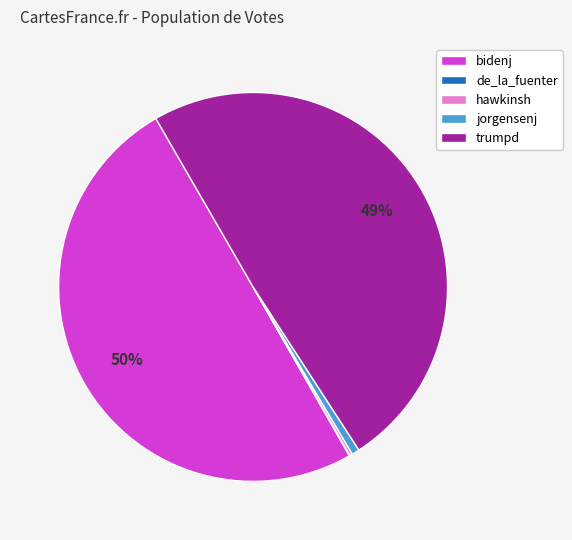

What percentage is the jorgensenj slice, to the nearest percent?

1%